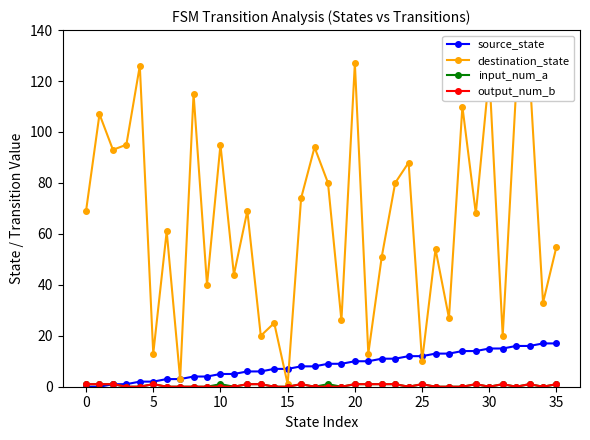

Which series has the largest total across all categories?

destination_state